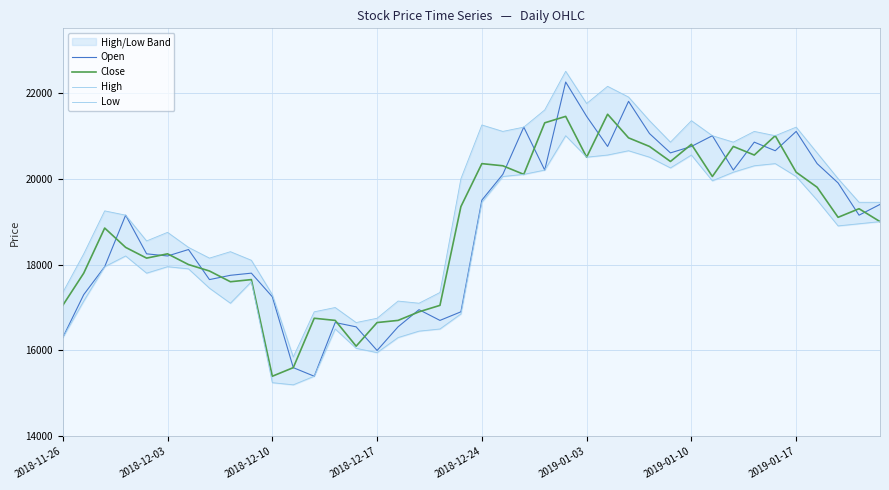

What is the maximum value shown in the chart?

22500